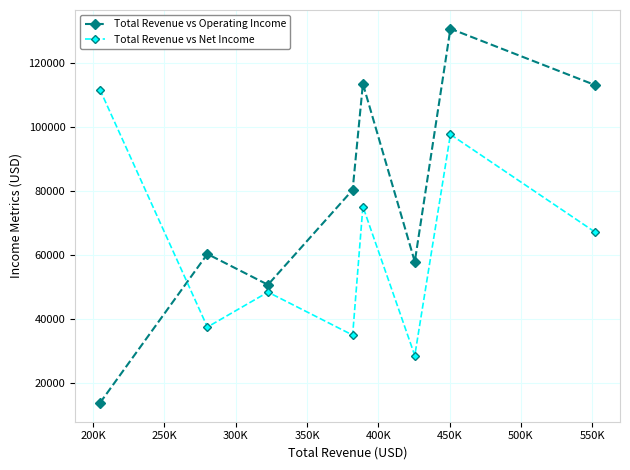

What is the difference between the maximum and second lowest values in the Total Revenue vs Operating Income series?

79900